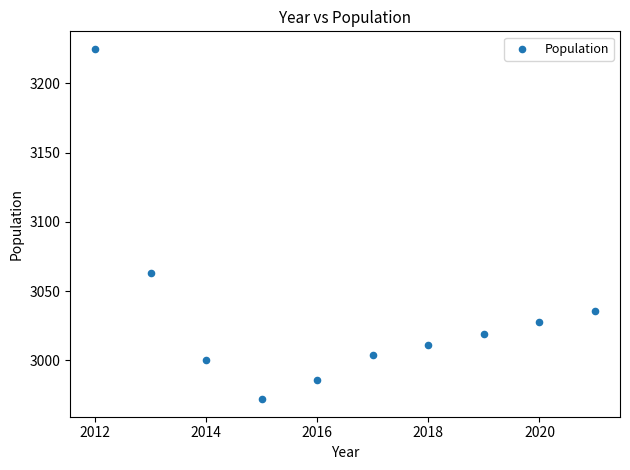

What is the average Y value?

3034